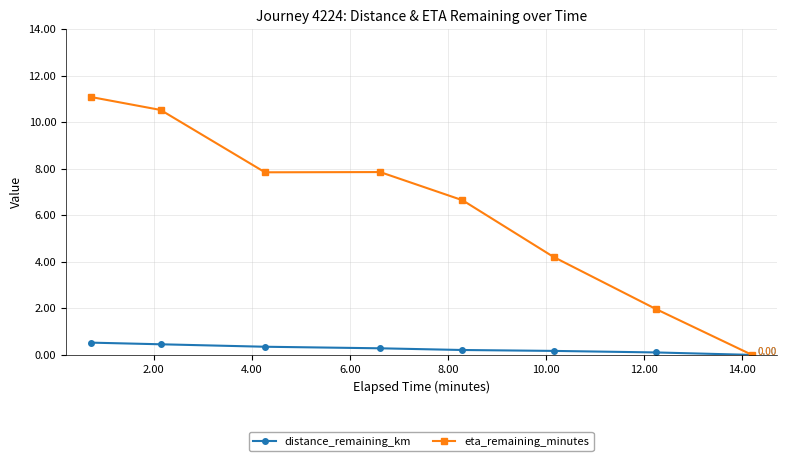

At how many categories does at least one series exceed 9?

2